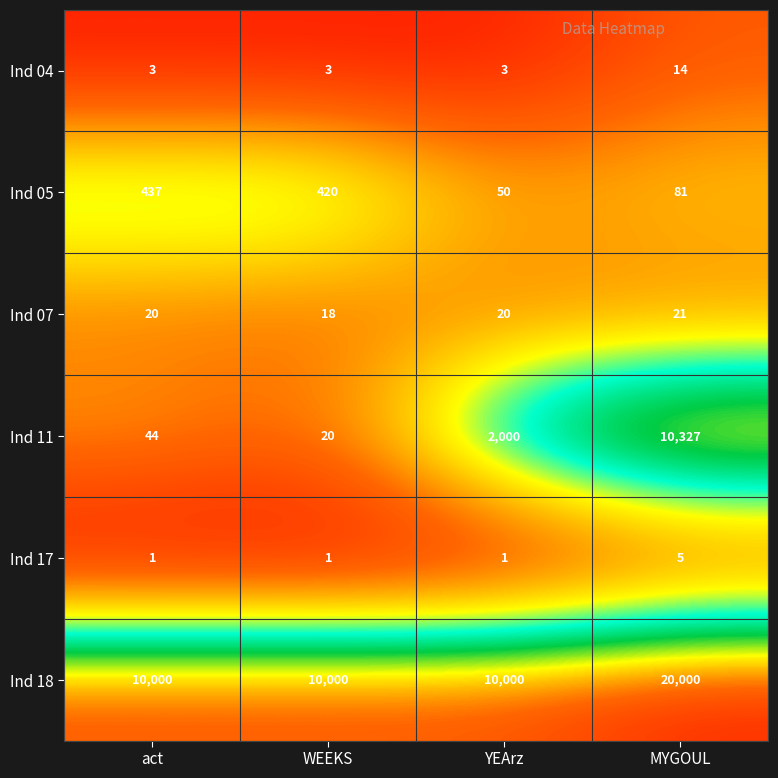

At how many categories does at least one series exceed 5?

4